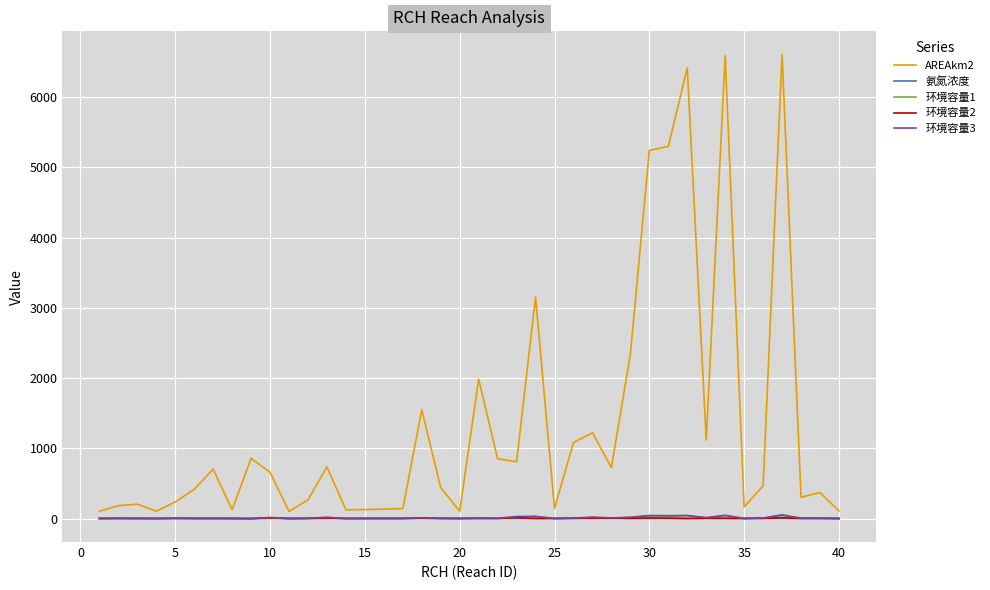

Which series has the widest spread of values?

AREAkm2